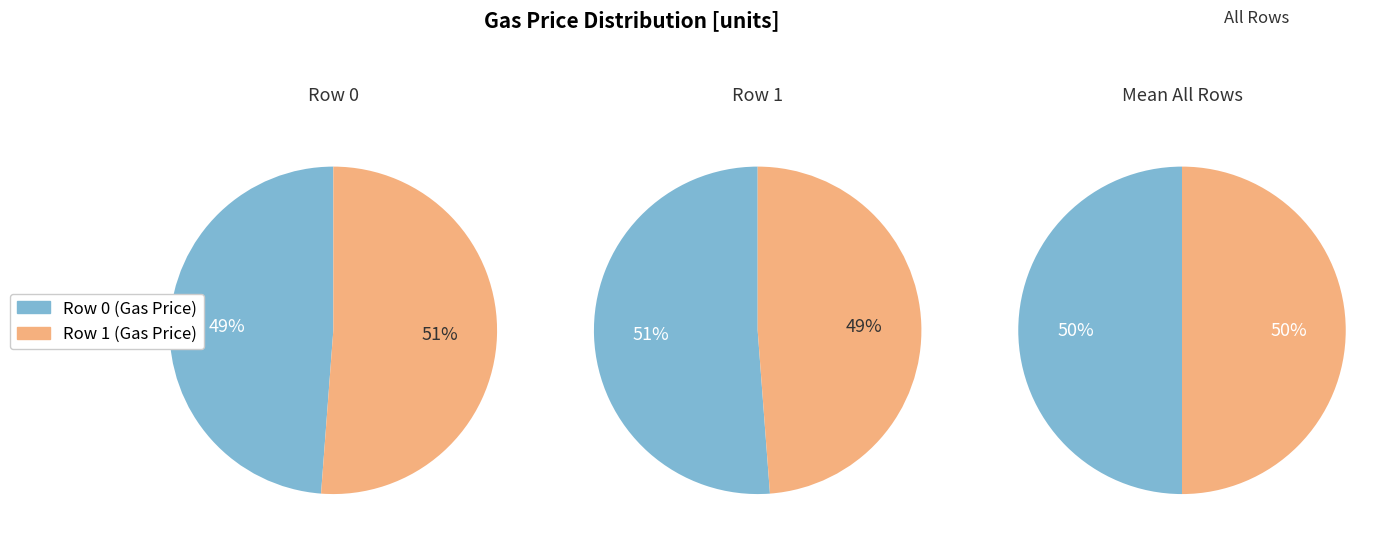

What is the total percentage of 0 and 1?

100.0%